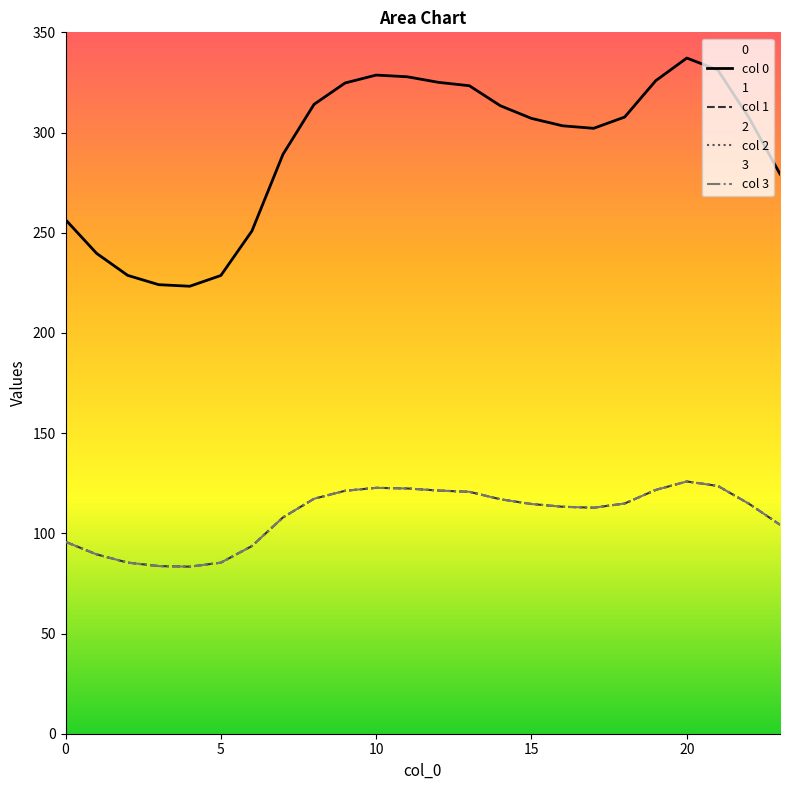

Where is col 0 nearest to the value 280?

23